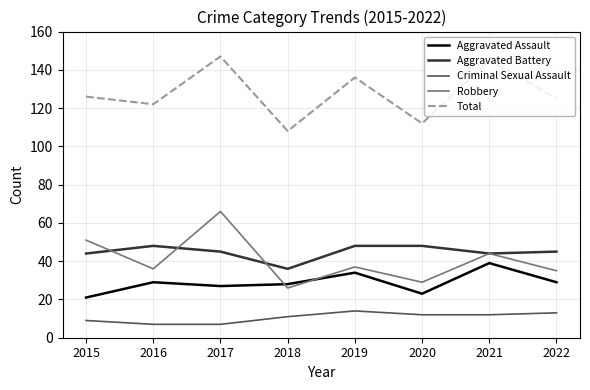

Does the chart display data point markers on the line(s)?

No